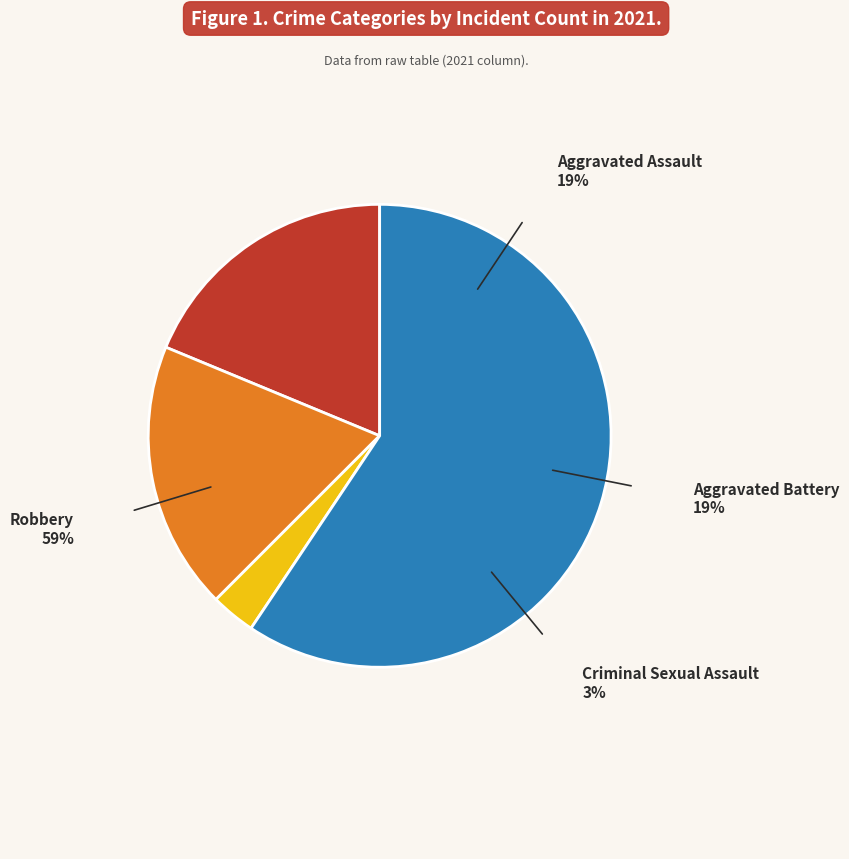

Is it true that Criminal Sexual Assault is 3% of the pie?

True